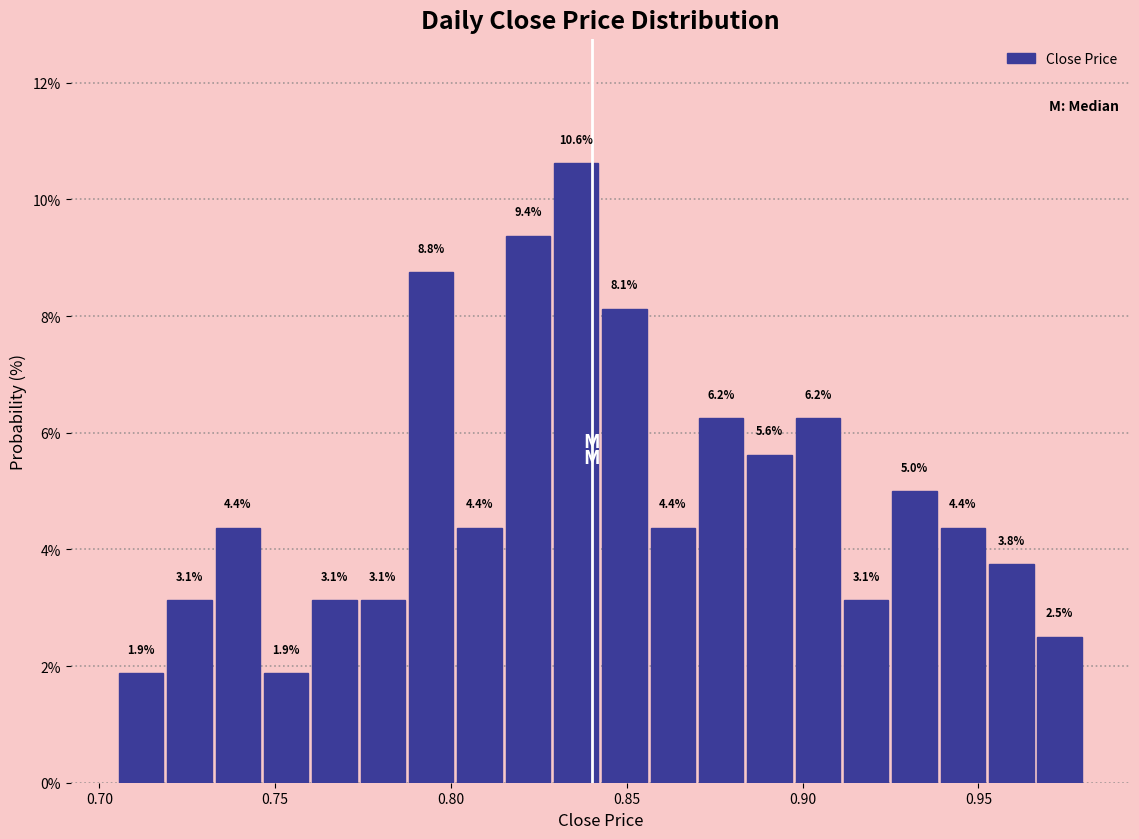

Read against the x-axis, roughly where is the centre of the tallest bar?

0.835